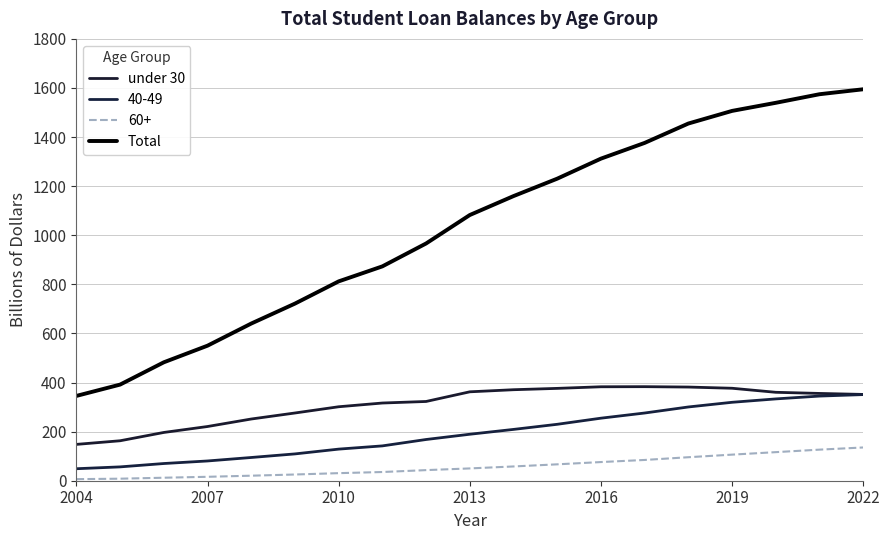

Does the chart have visible grid lines?

Yes